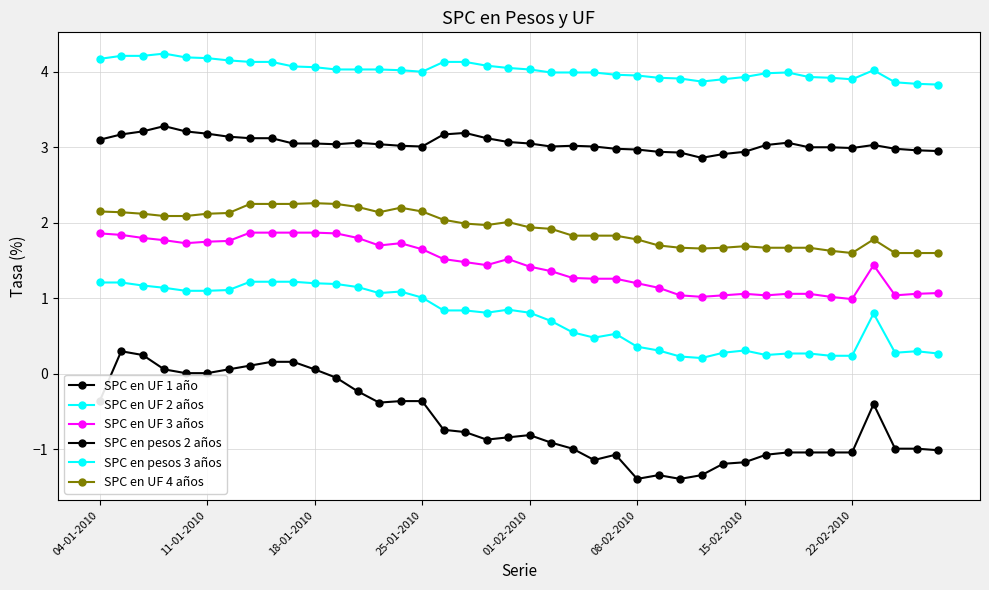

Does the chart have visible grid lines?

Yes